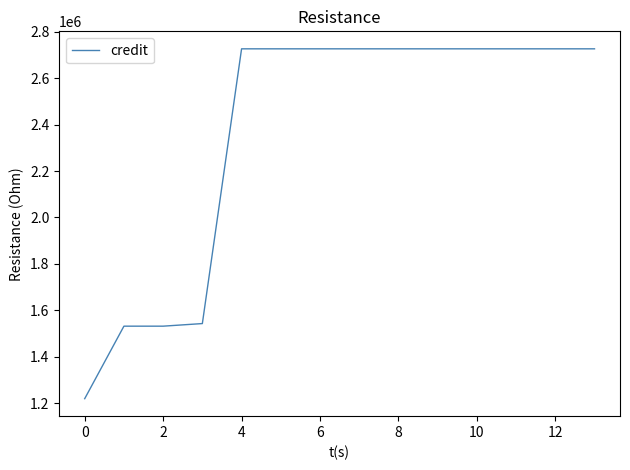

What is the maximum value shown in the chart?

2726316